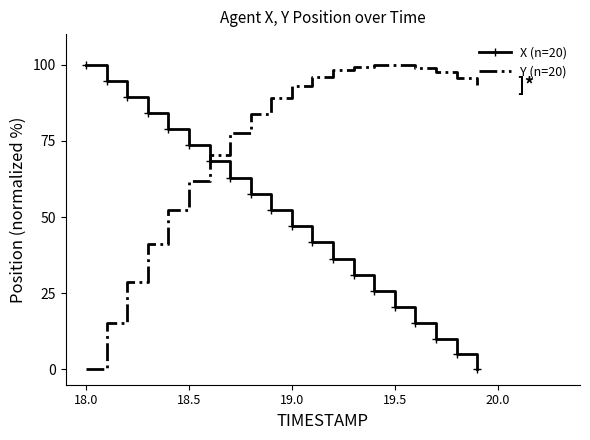

List the series in order of their overall mean, lowest first.

X (n=20), Y (n=20)